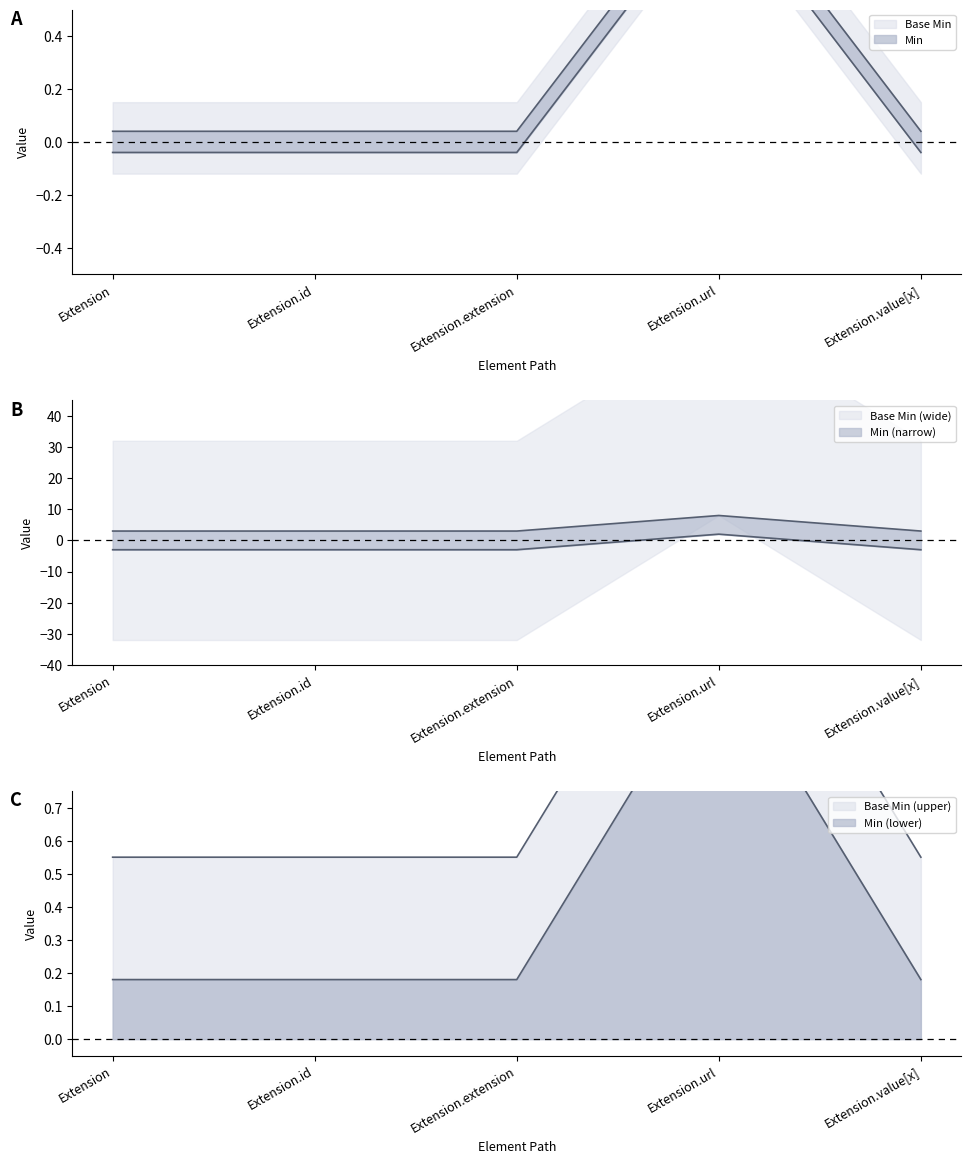

At Extension.id, list the series in order from largest to smallest.

Min, Base Min